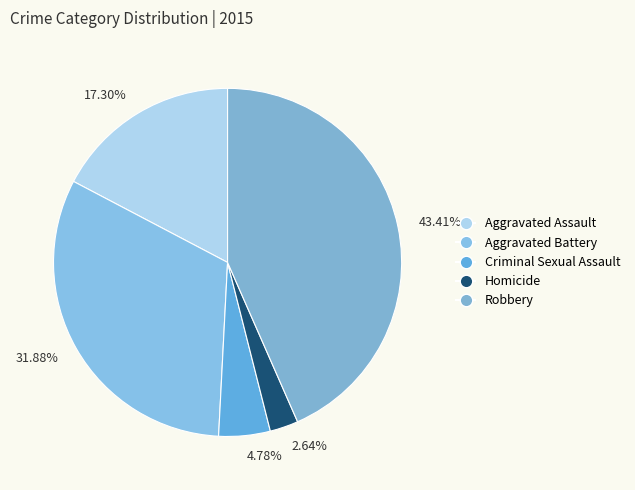

Is there a majority slice in this chart?

No